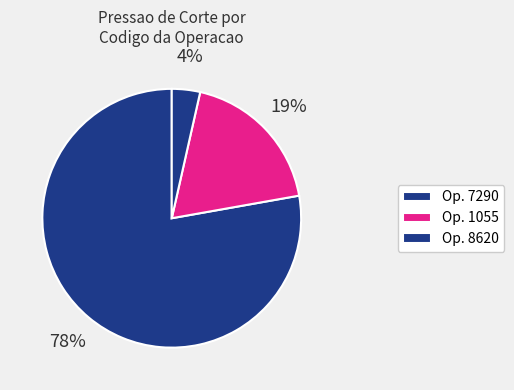

What is the largest slice in the pie chart?

7290